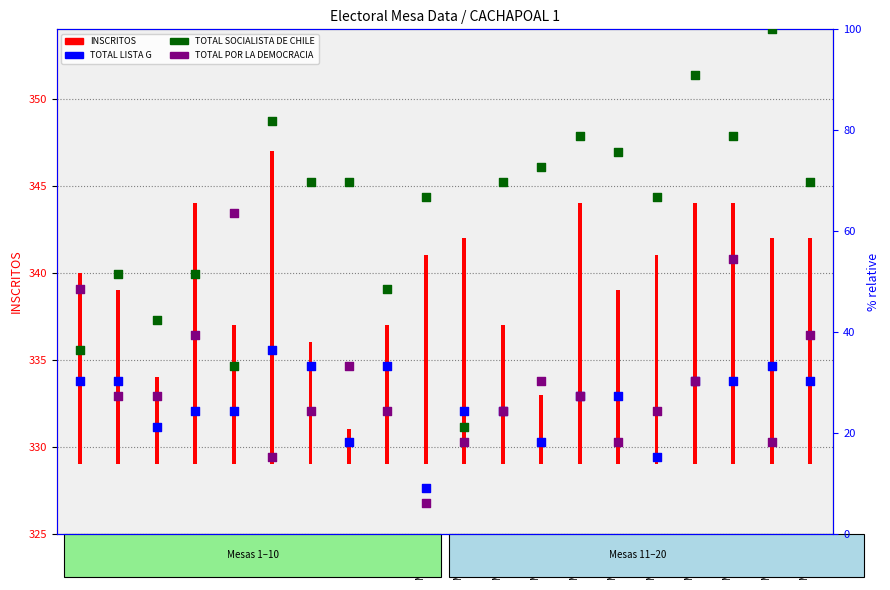

Is the value of TOTAL POR LA DEMOCRACIA at Mesa 6 greater than the value of TOTAL LISTA G at Mesa 3?

No